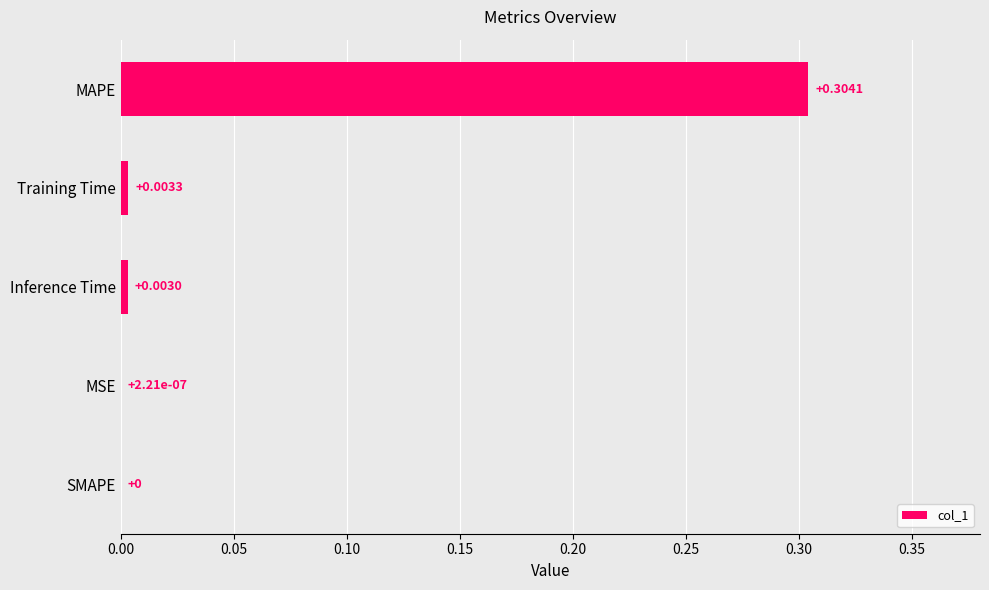

Which category has the highest value across all series?

MAPE